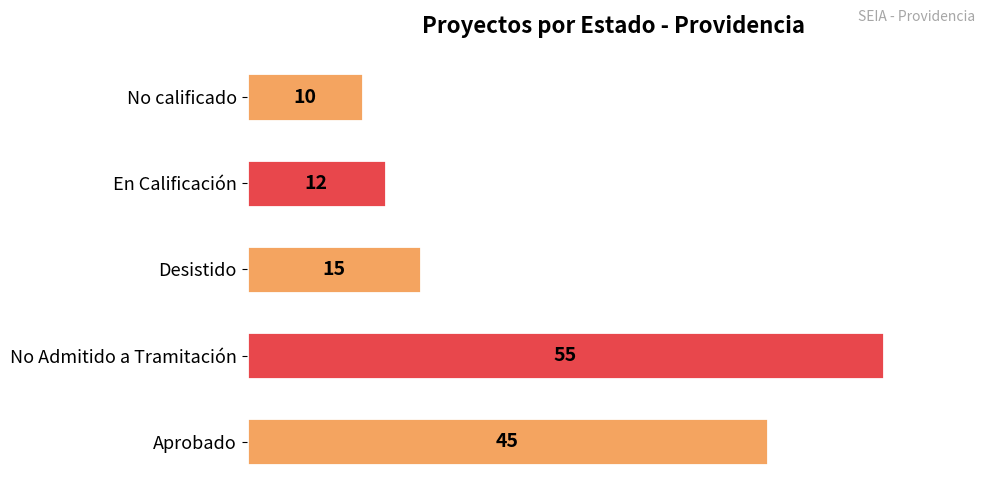

How many bars are there in total?

5